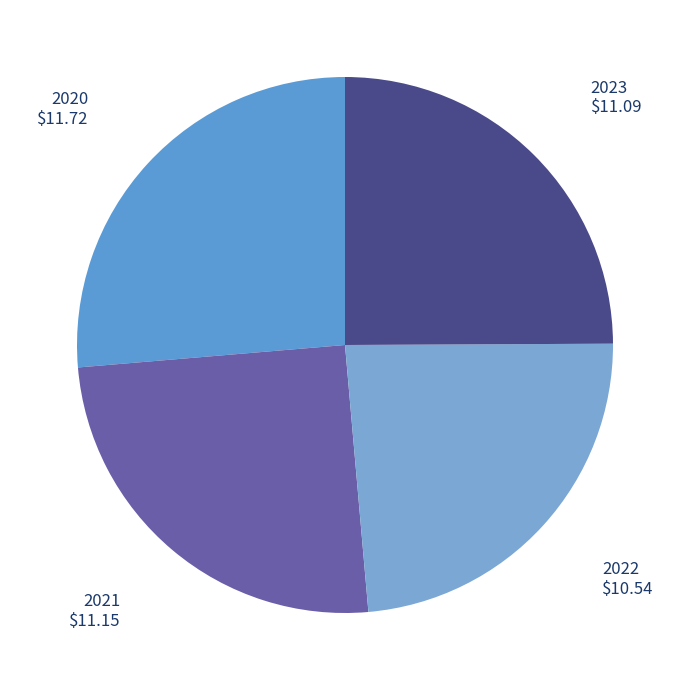

Combined, do 2023 and 2020 account for over 50%?

Yes